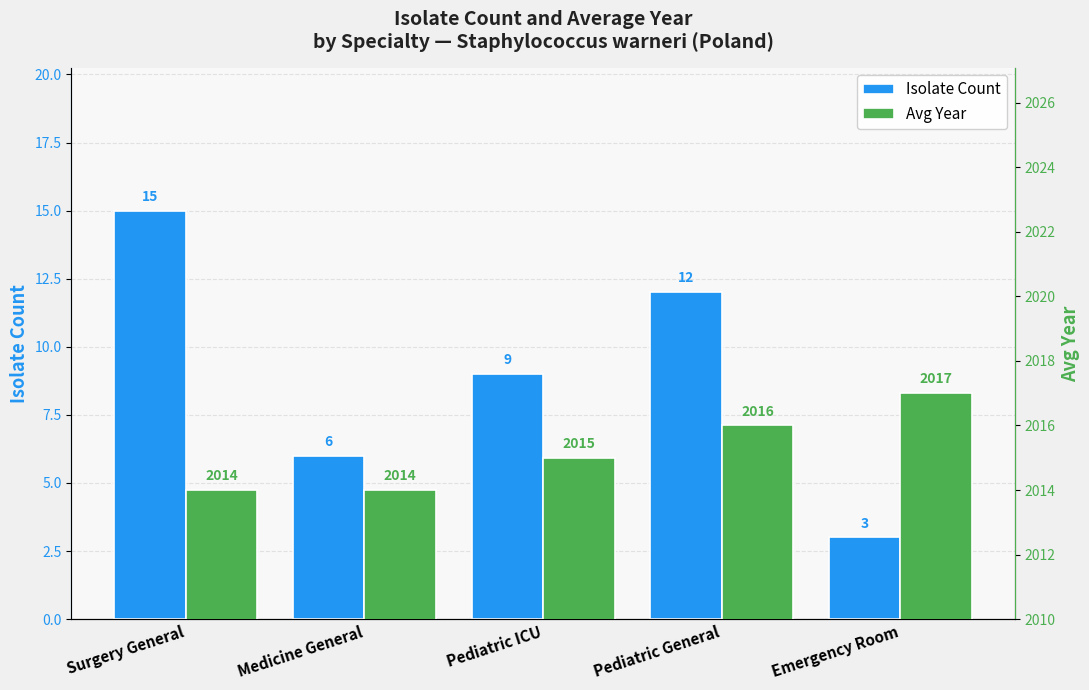

Reading left to right, list all the values displayed in this chart.

Isolate Count: 15	6	9	12	3
Avg Year: 2014	2014	2015	2016	2017